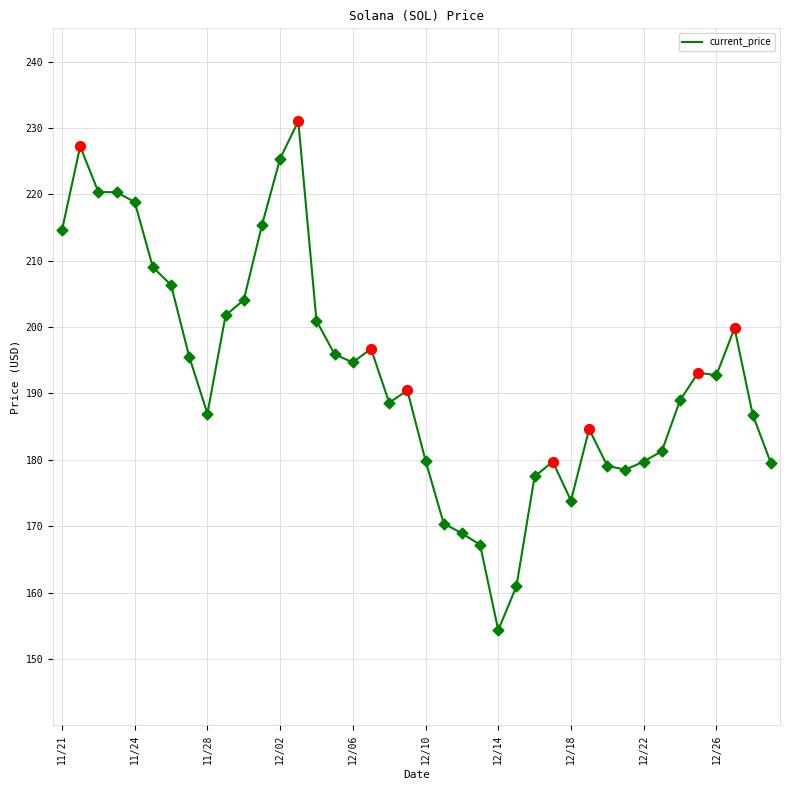

What is the difference between the maximum and minimum values?

76.7